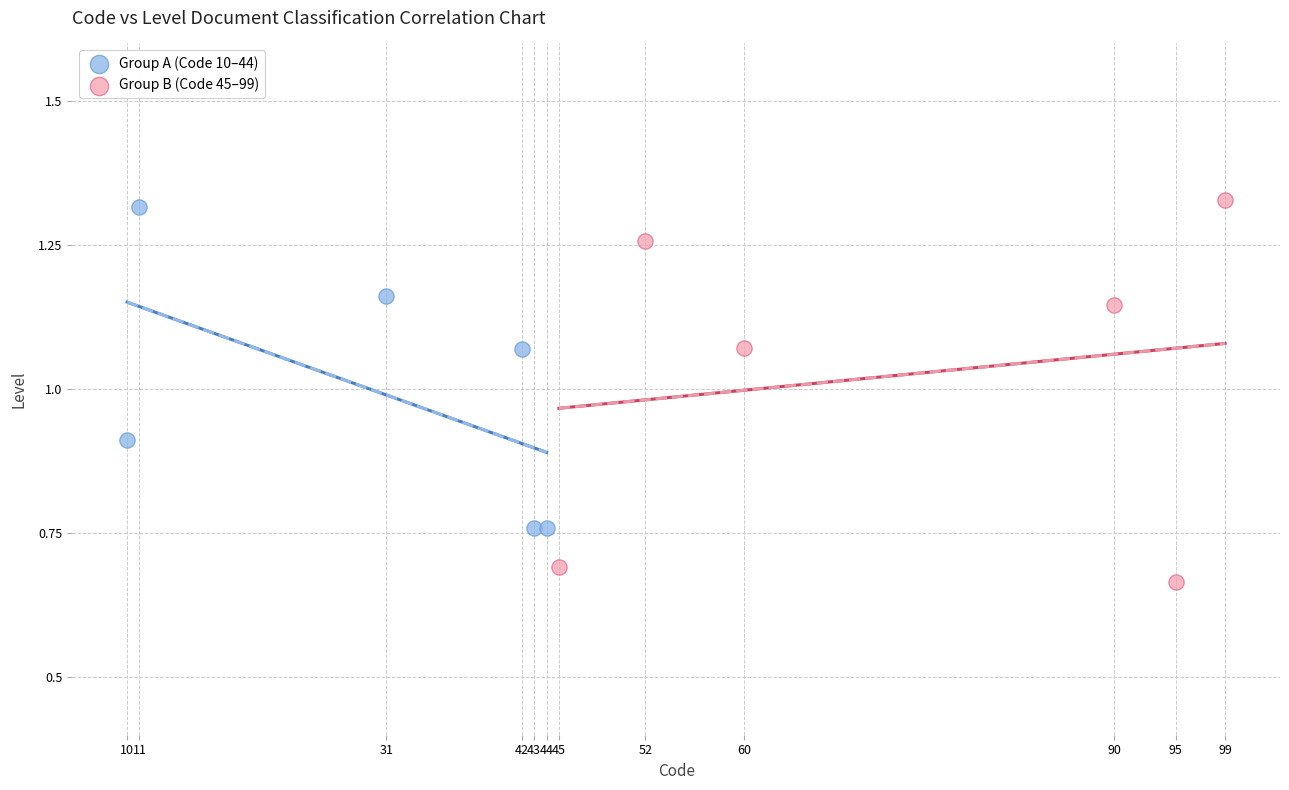

Which series reaches the minimum Y coordinate?

Group B (Code 45–99)